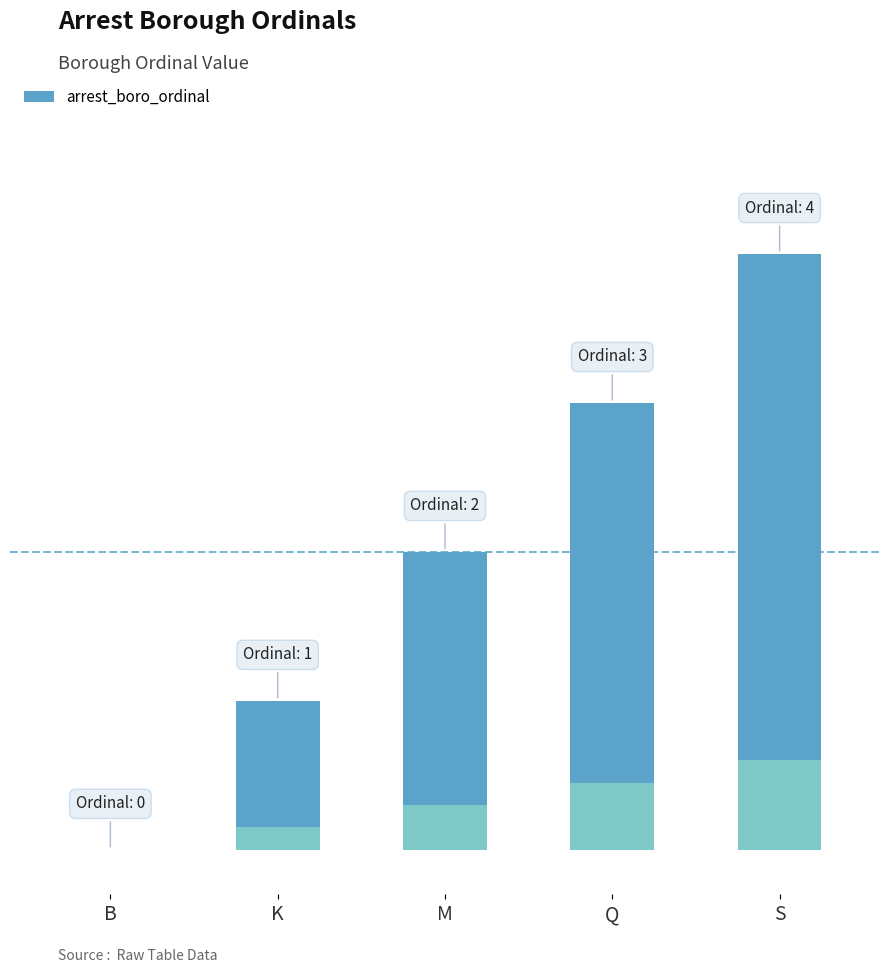

Which has a higher value, B or K?

K